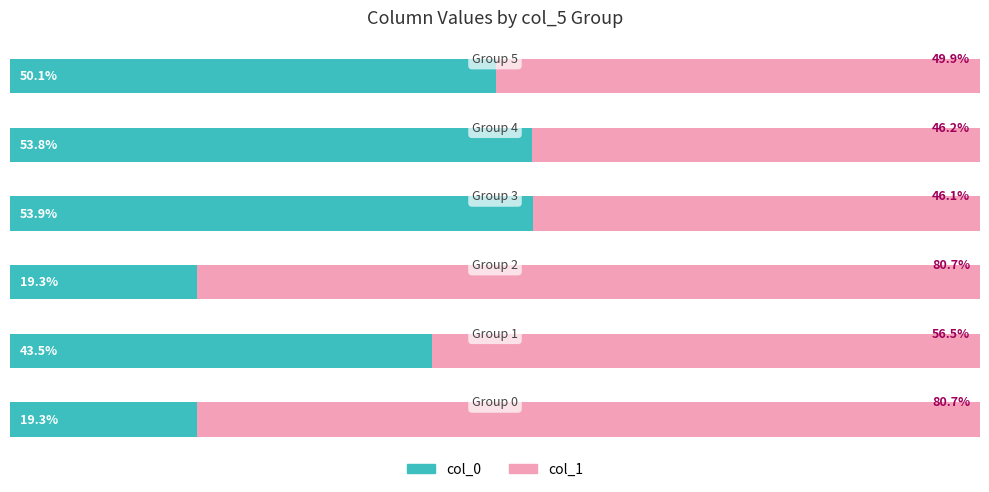

At which category is the sum across all series the highest?

4